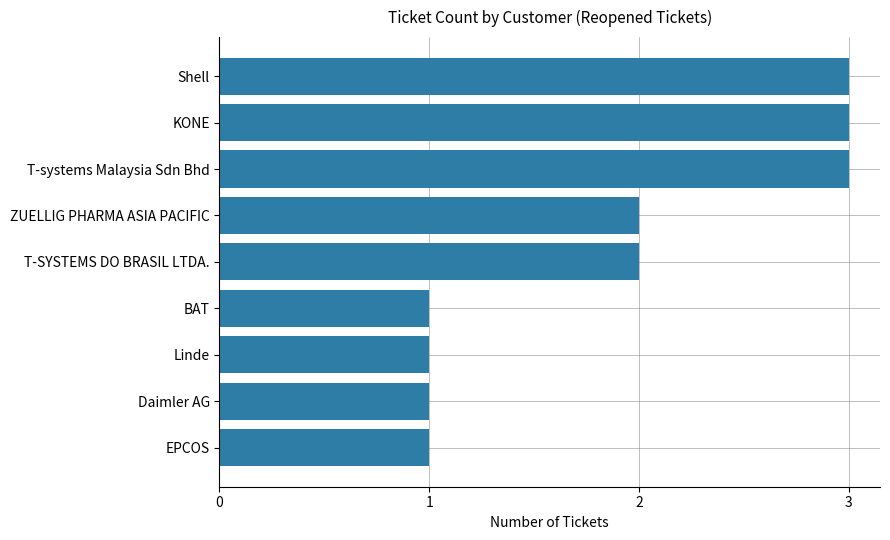

Are the bars grouped side by side (vs. stacked)?

No